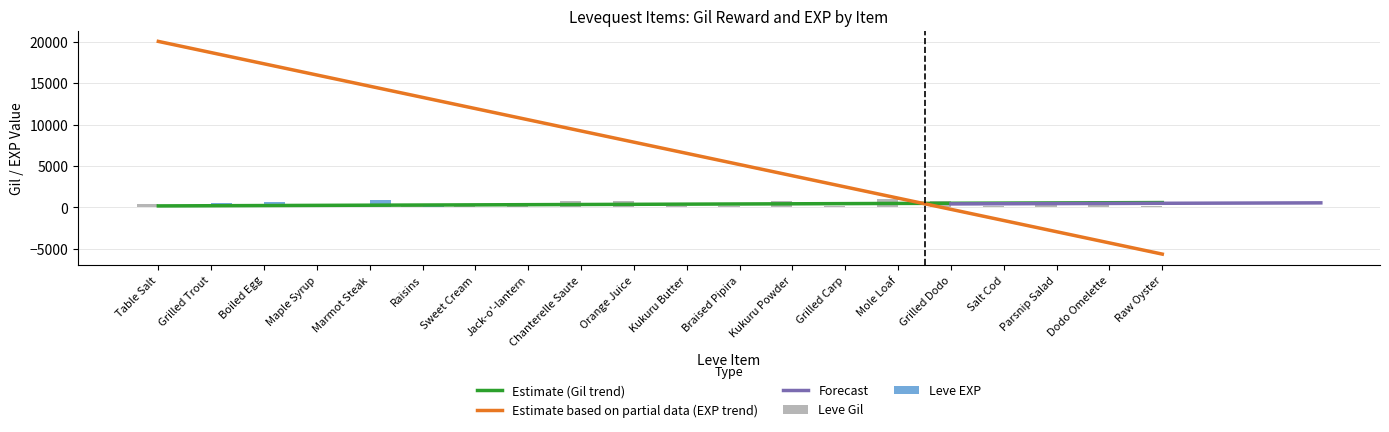

The value of Leve EXP at Mole Loaf is 15. True or false?

False